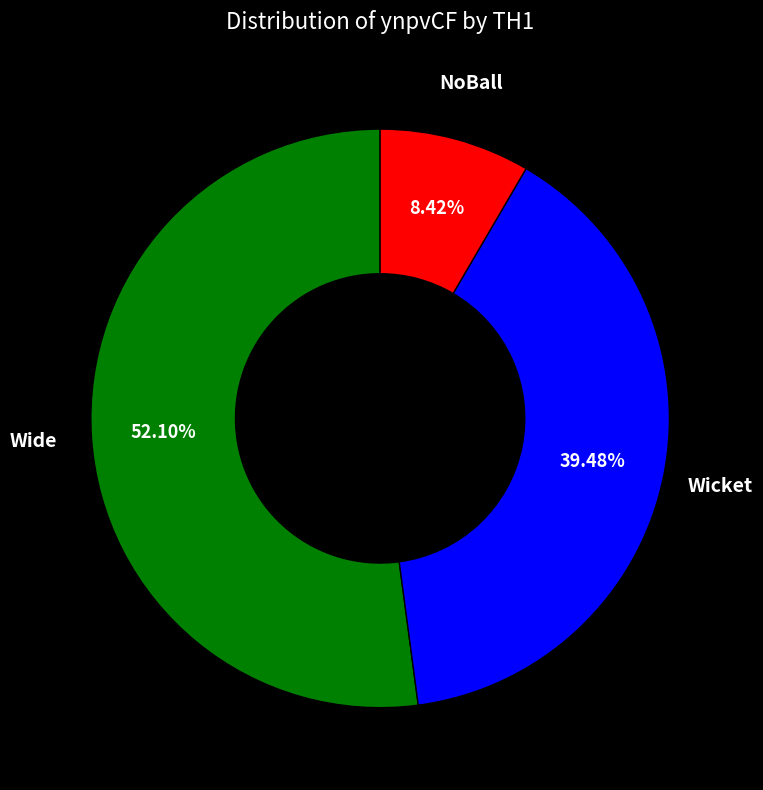

Is there a majority slice in this chart?

Yes